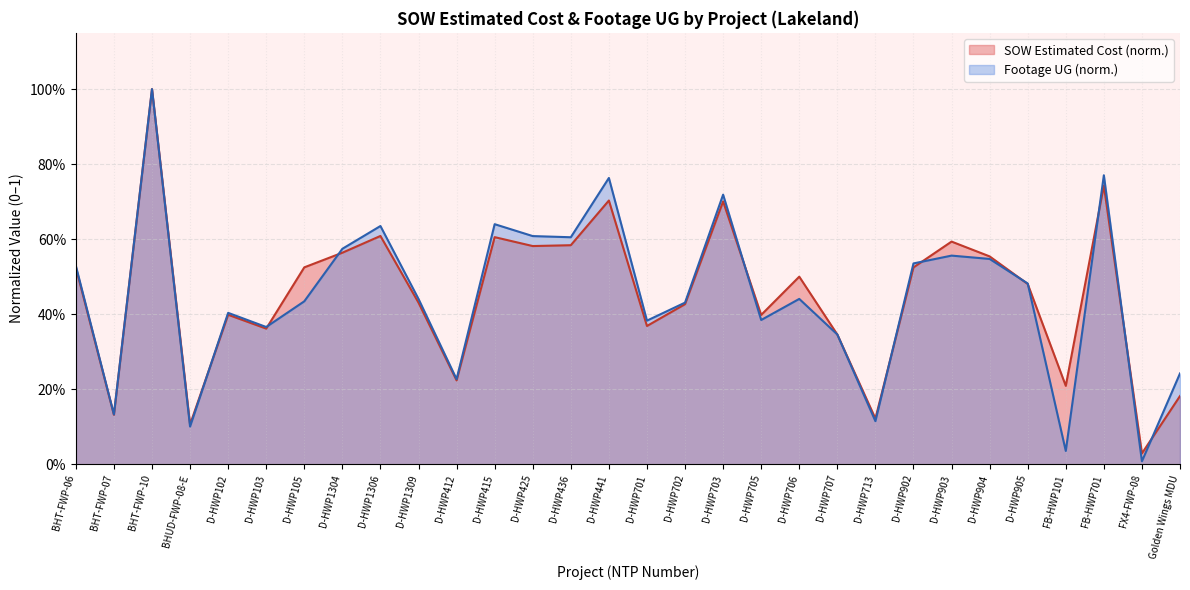

What is the label of the 12th point from the left?

D-HWP415